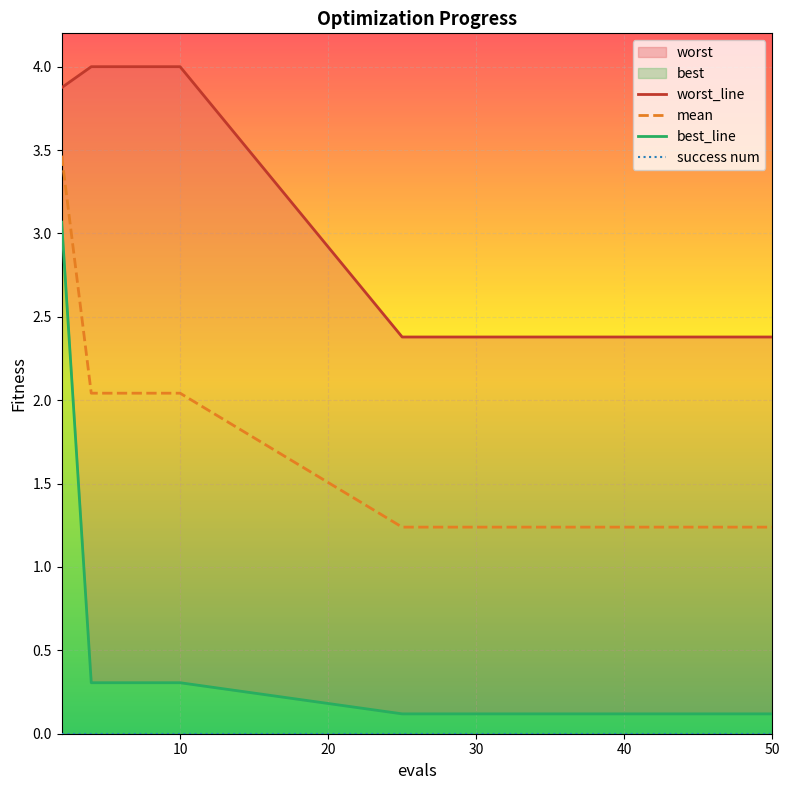

What is the lowest value of the mean series?

1.2